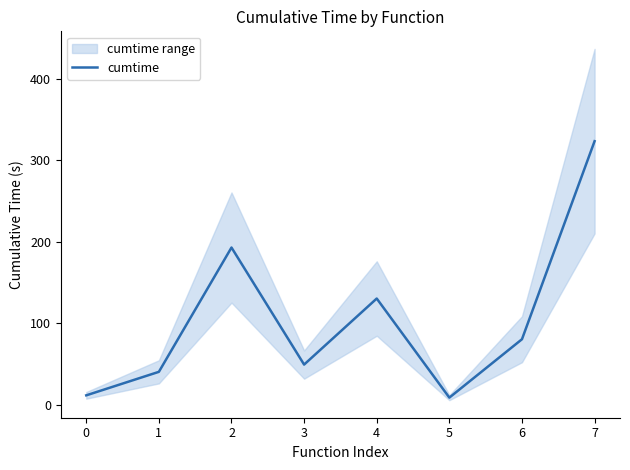

What is the value of the 6th point from the left?

8.9